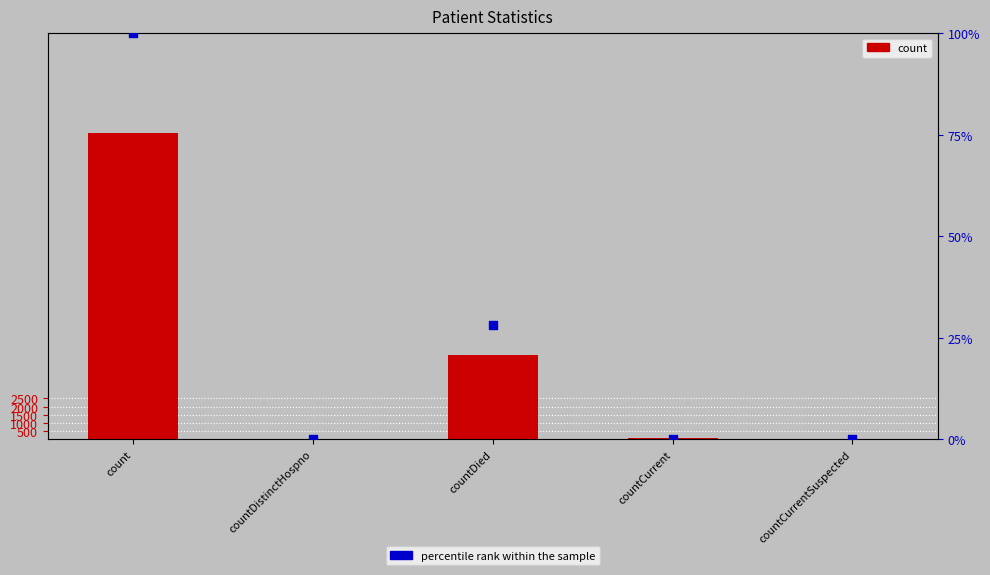

What is the total value across all series at count?

18936